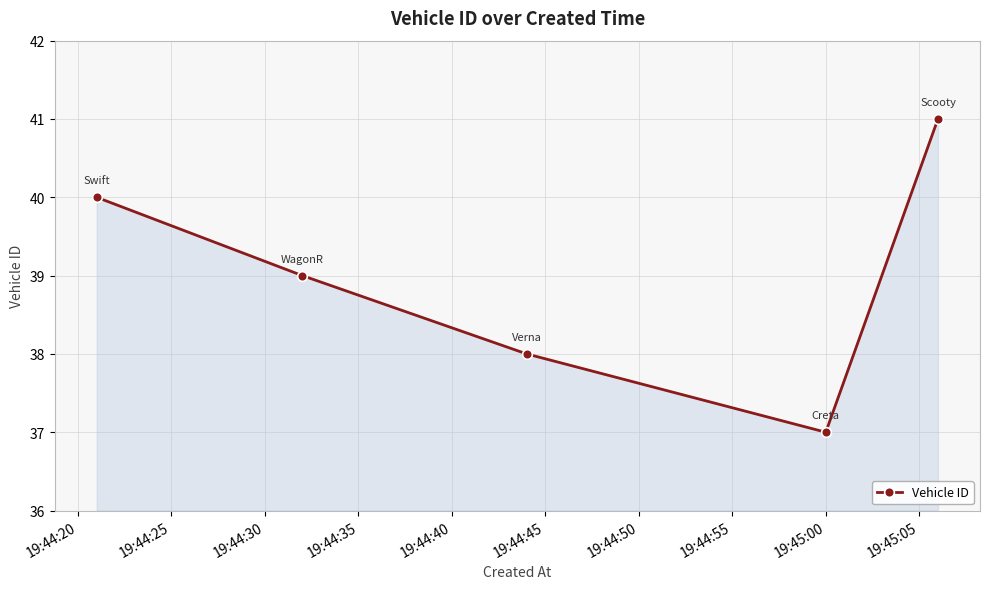

What is the maximum value shown in the chart?

41